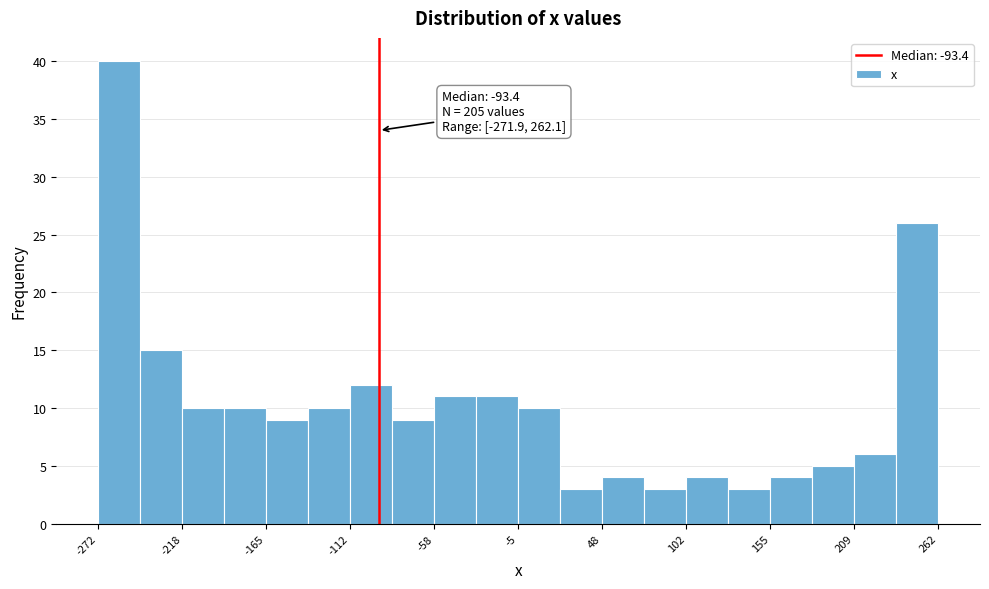

Read against the x-axis, roughly where is the centre of the tallest bar?

-260